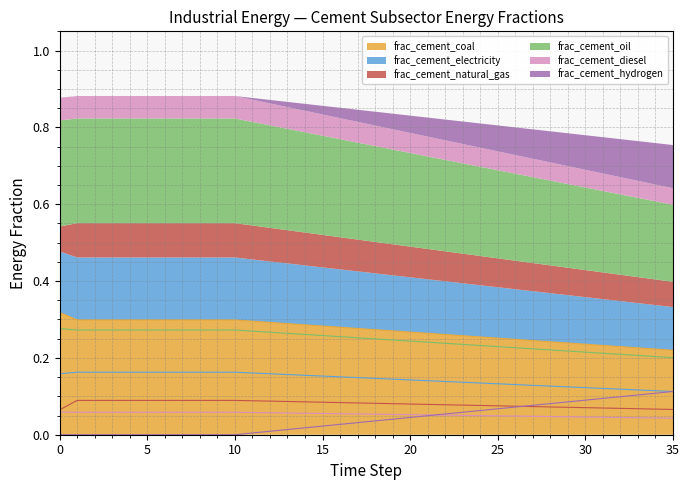

Which has a higher value, 26 or 12?

12